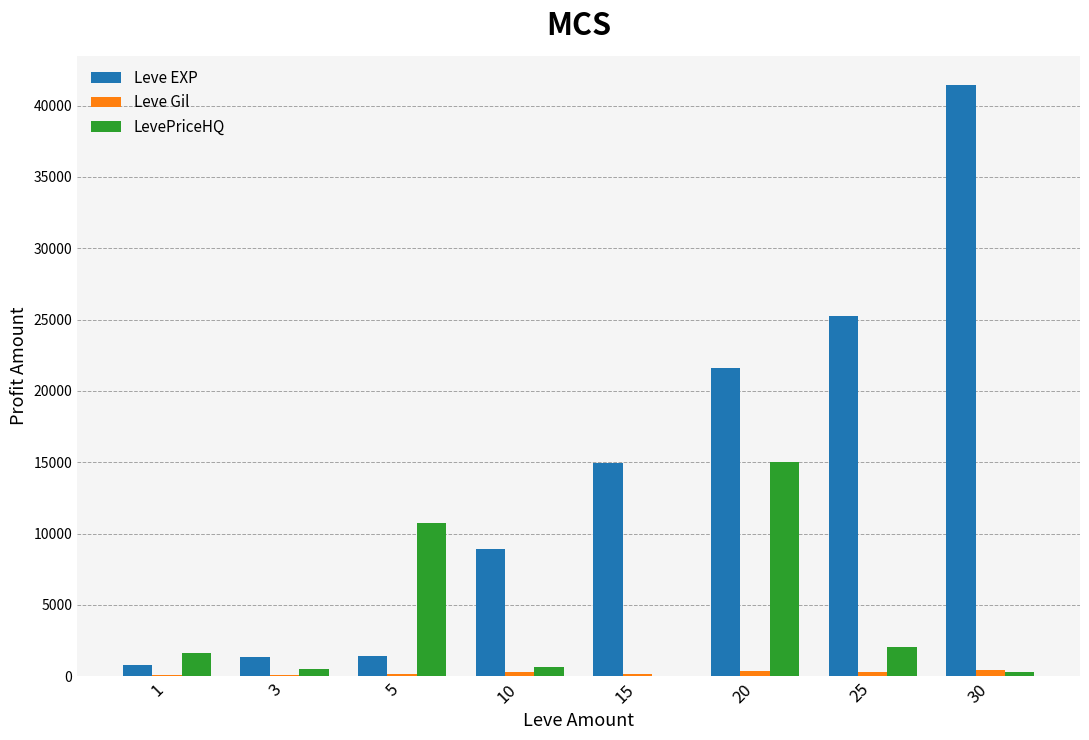

Which series has the largest total across all categories?

Leve EXP